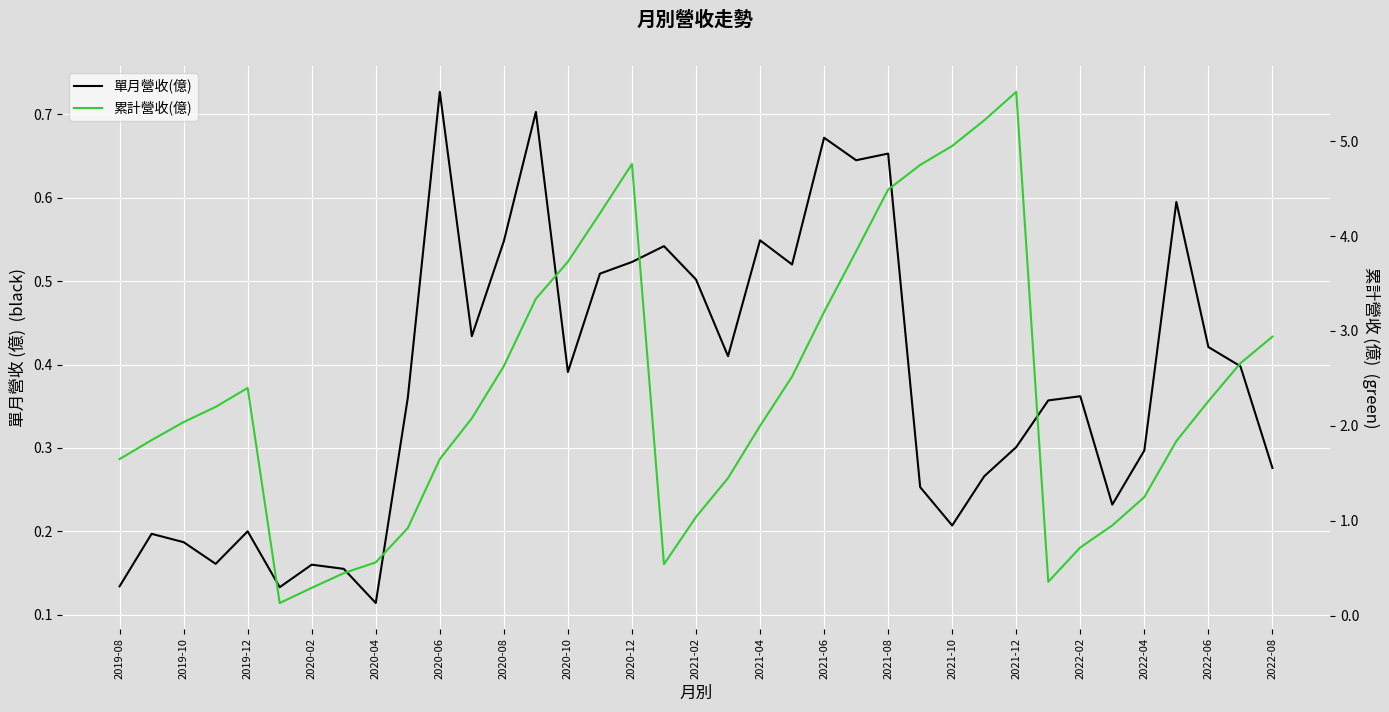

The 單月營收(億) series shows 0.1 at 2019-10. True or false?

False